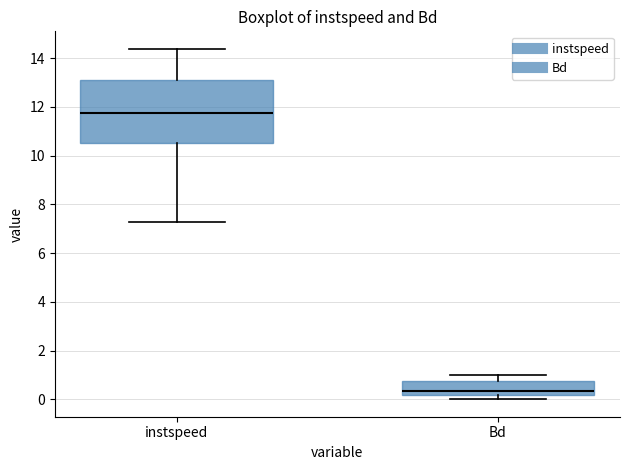

Reading left to right, transcribe this box plot: for each box, give where its median line is, the range the box spans, and where its two whiskers end, as read against the y-axis. The values are not printed on the chart, so give them approximately, as read against the axis.

instspeed: median 11.8, box 10.6 to 13.2, whiskers 7.2 to 14.4
Bd: median 0.4, box 0.2 to 0.8, whiskers 0.0 to 1.0